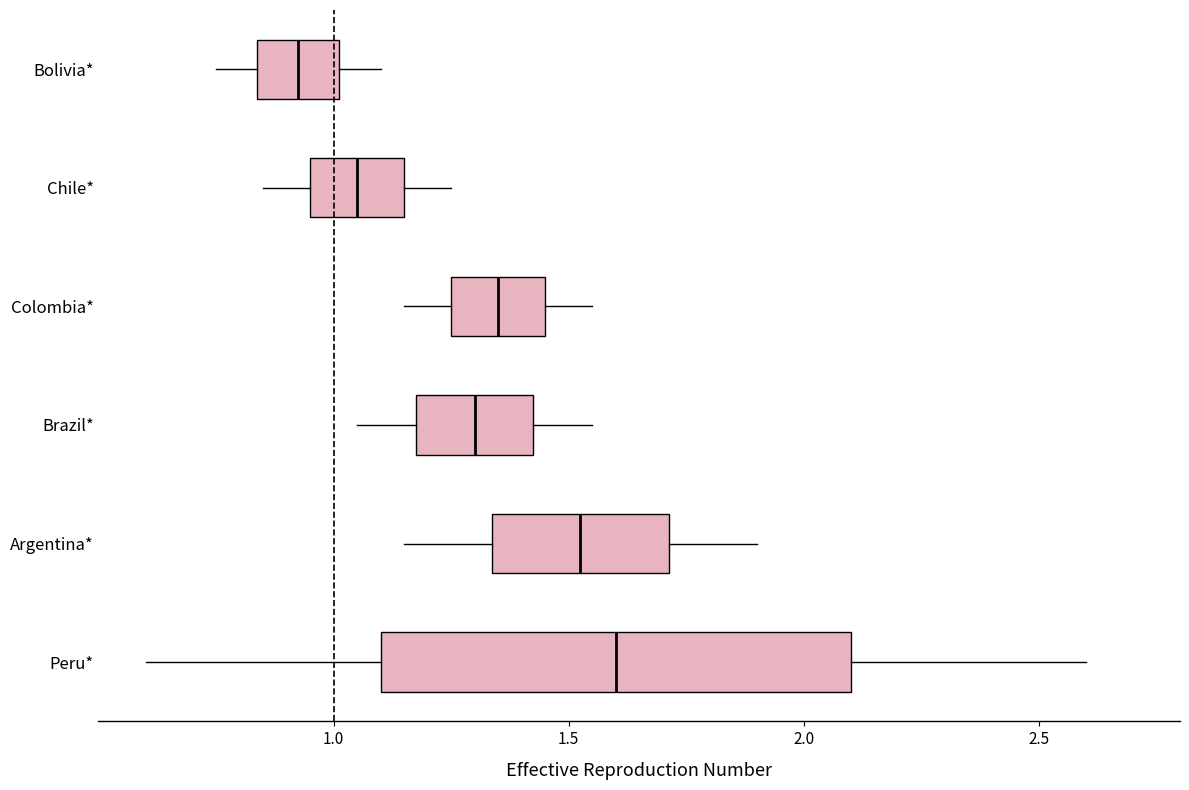

Reading bottom to top, transcribe this box plot: for each box, give where its median line is, the range the box spans, and where its two whiskers end, as read against the x-axis. The values are not printed on the chart, so give them approximately, as read against the axis.

Peru*: median 1.60, box 1.10 to 2.10, whiskers 0.60 to 2.60
Argentina*: median 1.55, box 1.35 to 1.70, whiskers 1.15 to 1.90
Brazil*: median 1.30, box 1.20 to 1.45, whiskers 1.05 to 1.55
Colombia*: median 1.35, box 1.25 to 1.45, whiskers 1.15 to 1.55
Chile*: median 1.05, box 0.95 to 1.15, whiskers 0.85 to 1.25
Bolivia*: median 0.95, box 0.85 to 1.00, whiskers 0.75 to 1.10